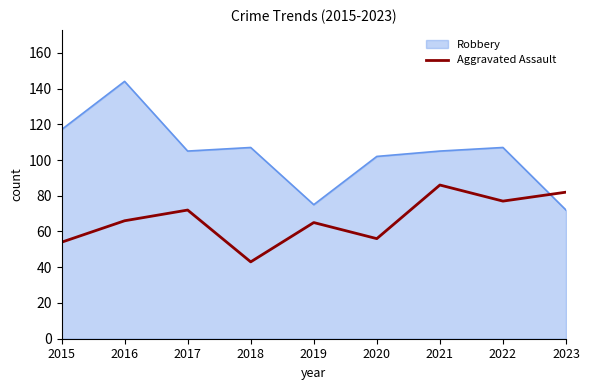

What is the smallest value displayed?

43